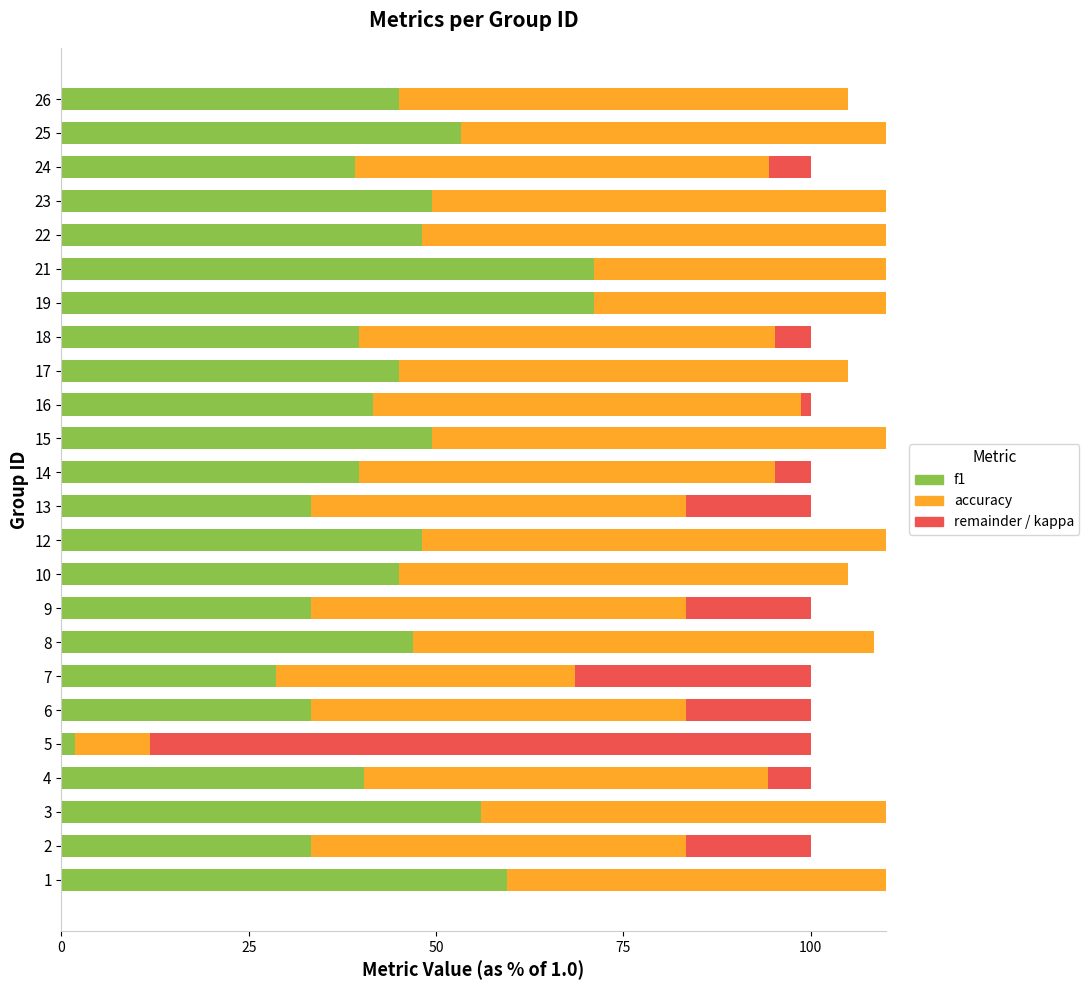

Reading left to right, extract all data points from this chart.

f1: 59.5	33.3	56.0	40.4	1.8	33.3	28.6	46.9	33.3	45.0	48.1	33.3	39.7	49.5	41.6	45.0	39.7	71.1	71.1	48.1	49.5	39.2	53.3	45.0
accuracy: 71.4	50.0	68.7	53.8	10.0	50.0	40.0	61.5	50.0	60.0	62.5	50.0	55.6	63.6	57.1	60.0	55.6	80.0	80.0	62.5	63.6	55.2	66.7	60.0
kappa: 0.0	16.7	0.0	5.8	88.2	16.7	31.4	0.0	16.7	0.0	0.0	16.7	4.8	0.0	1.3	0.0	4.8	0.0	0.0	0.0	0.0	5.6	0.0	0.0